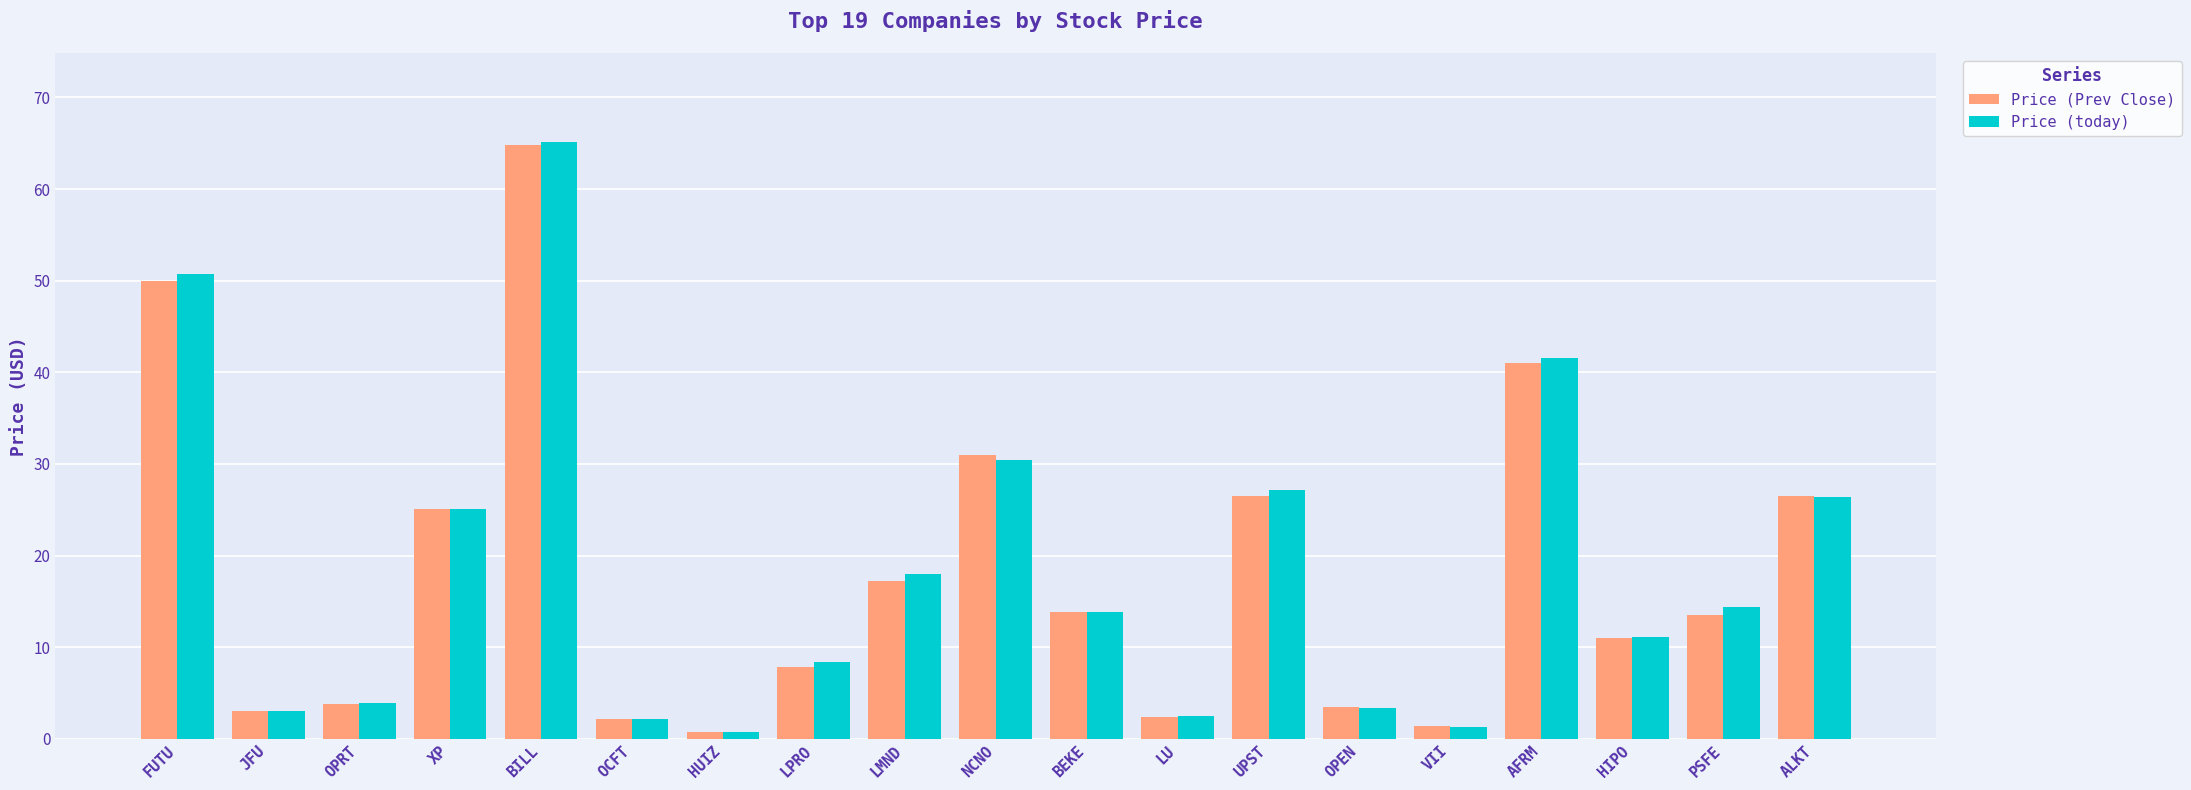

What is the sum of all Price (today) values?

348.9